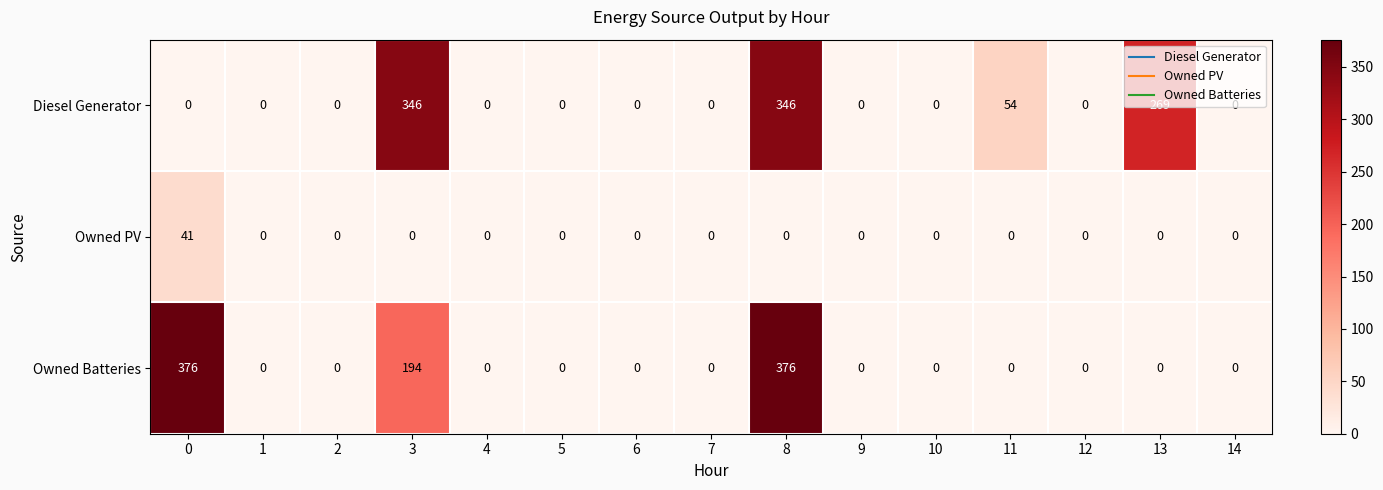

Between 0 and 13, which series saw the biggest shift?

Owned Batteries